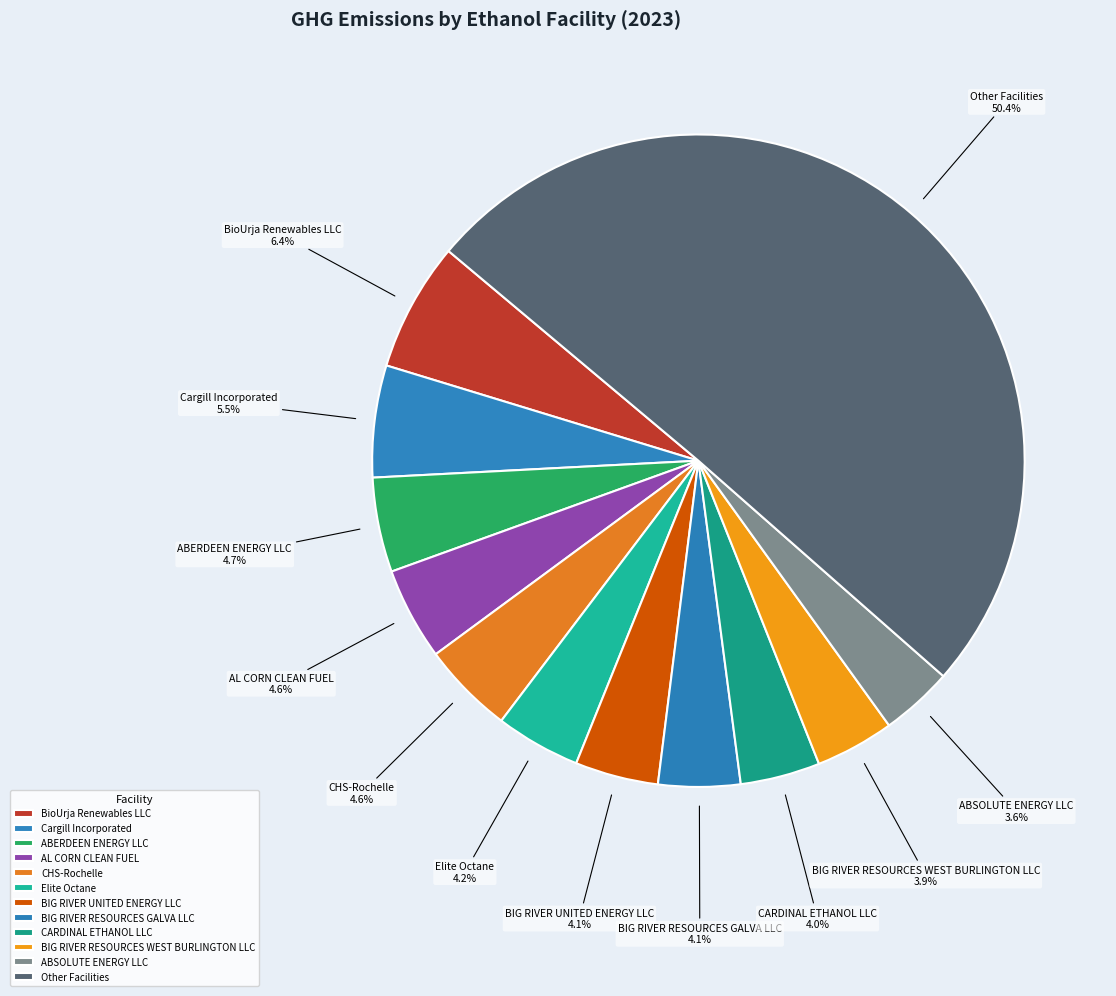

Do BIG RIVER RESOURCES GALVA LLC and ABSOLUTE ENERGY LLC together represent more than half of the pie?

No